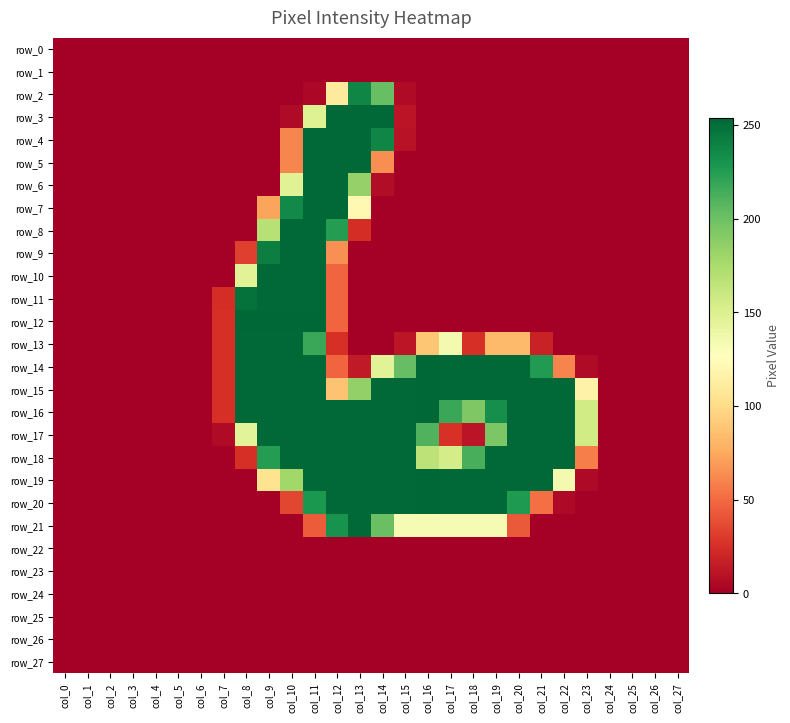

At which label does row_3 reach its minimum?

col_0